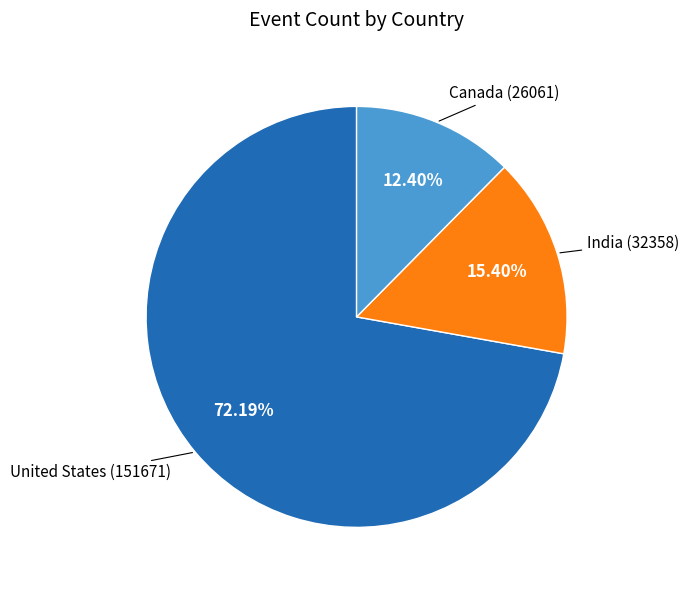

Does any single category account for the majority?

Yes